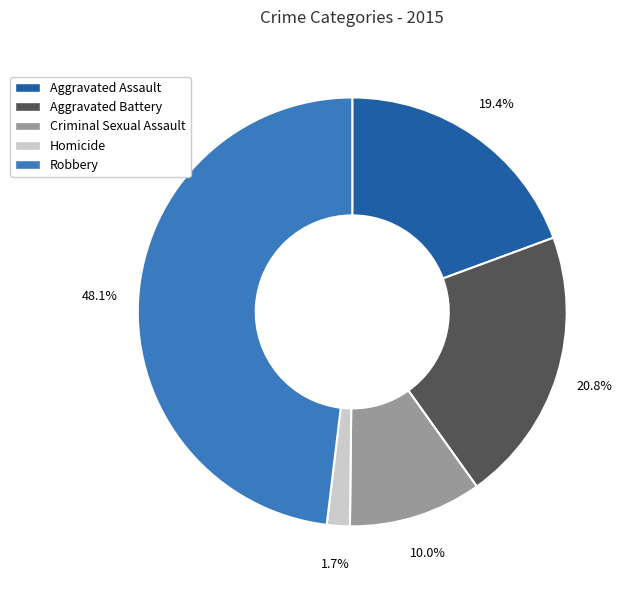

To the nearest percent, what is the average slice percentage?

20%